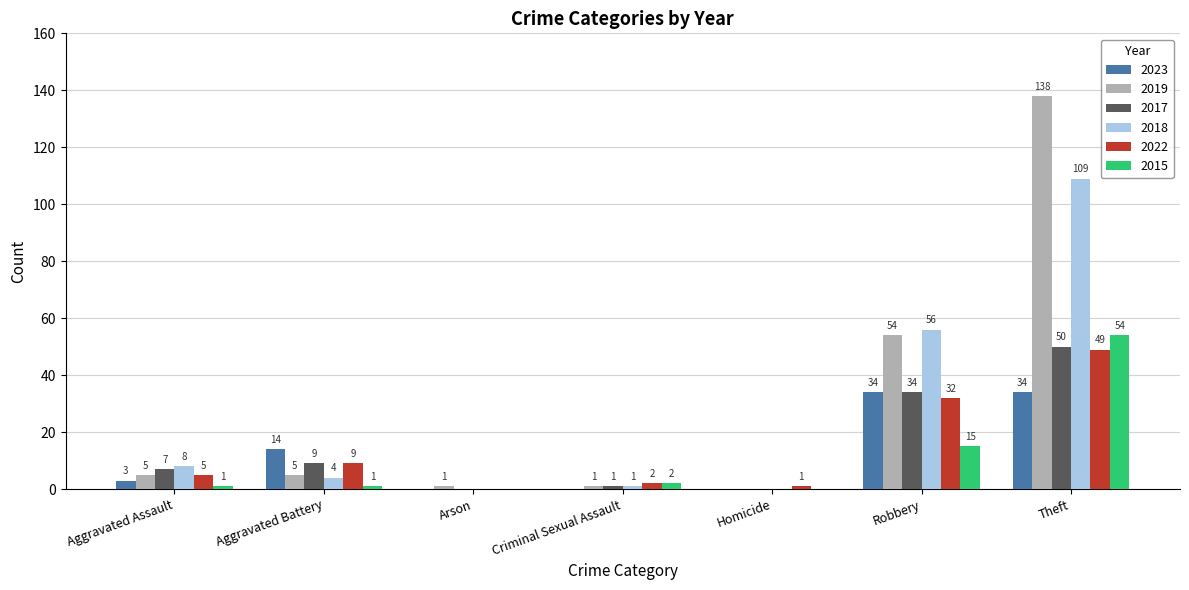

Which series changed the most between Arson and Theft?

2019